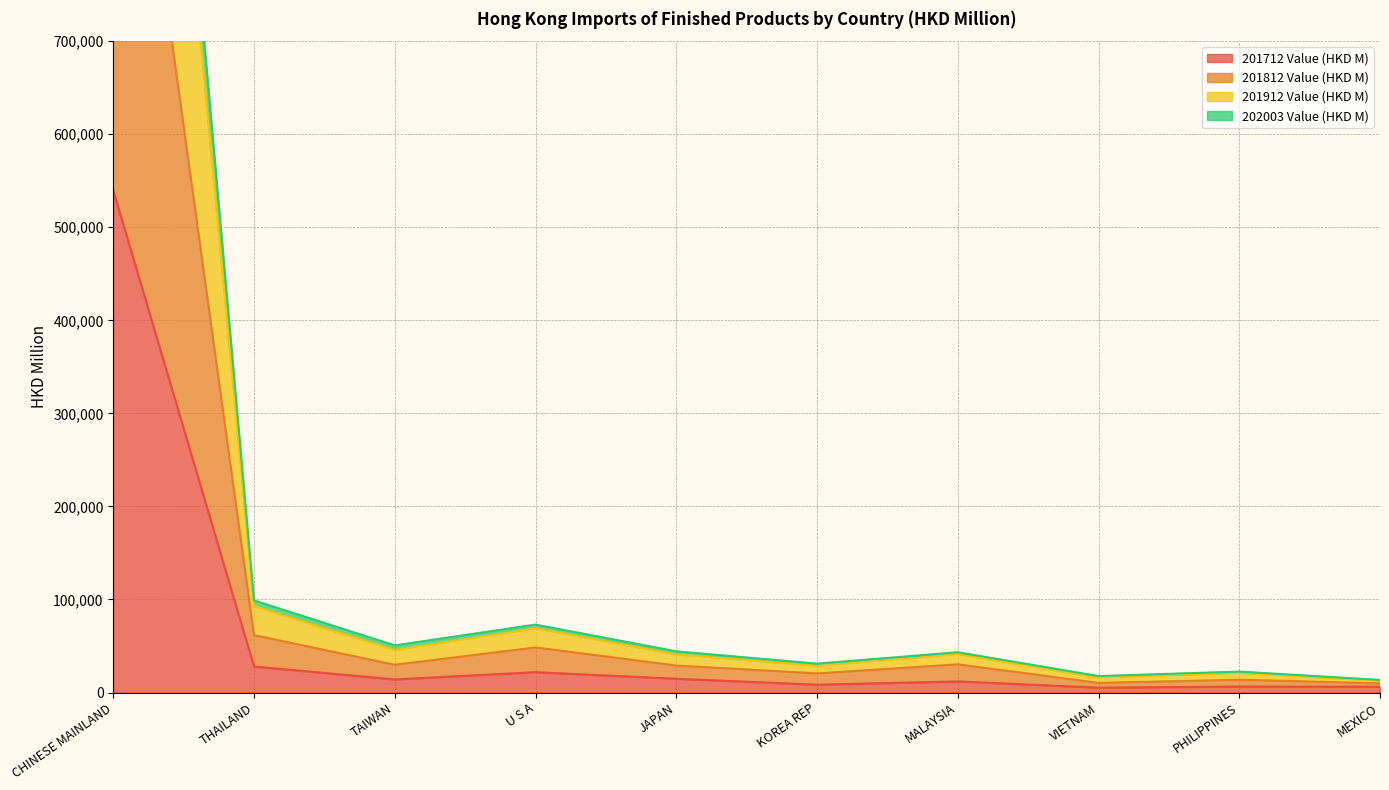

Rank the categories by 201812 Value (HKD M) value from highest to lowest.

CHINESE MAINLAND, THAILAND, U S A, MALAYSIA, TAIWAN, JAPAN, KOREA REP, PHILIPPINES, VIETNAM, MEXICO